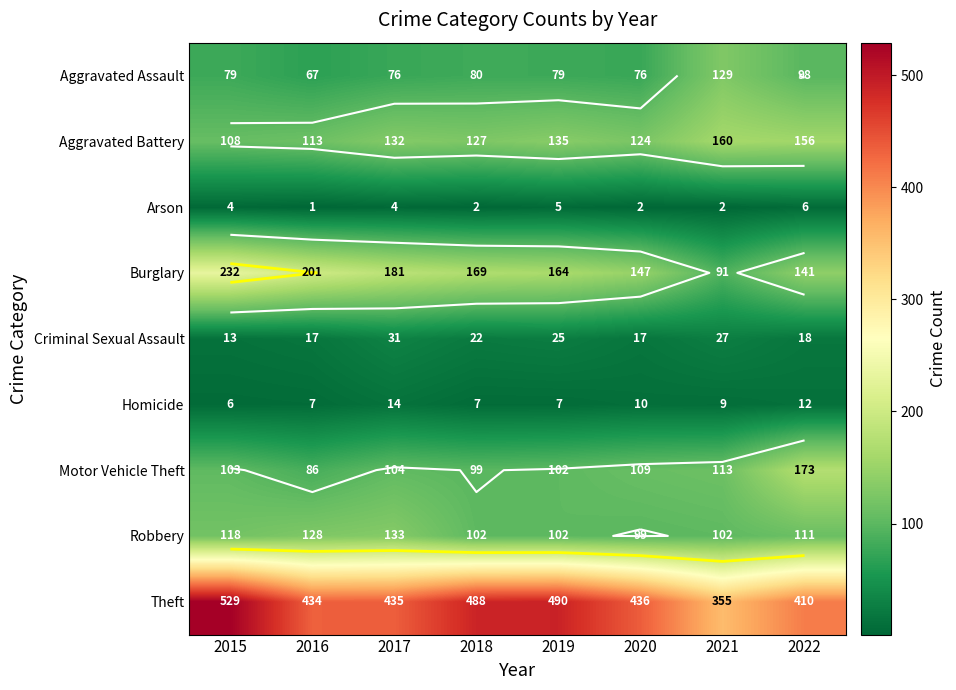

The Arson series shows 4 at 2017. True or false?

True